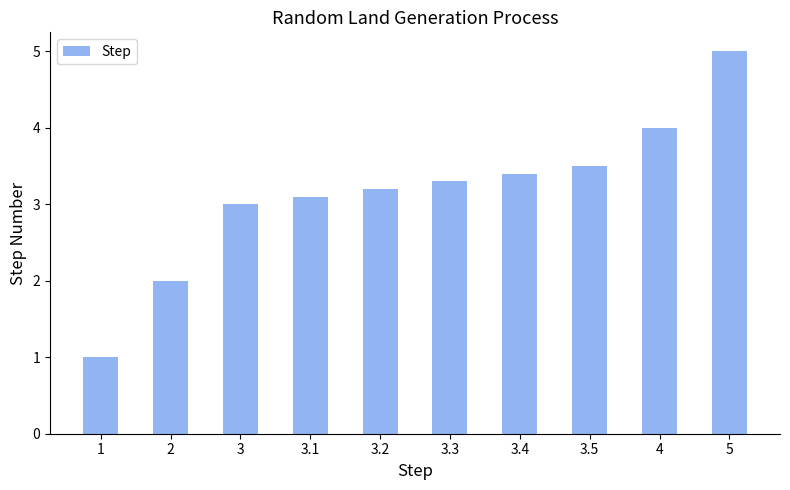

Reading left to right, list all the values displayed in this chart.

1=1.0	2=2.0	3=3.0	3.1=3.1	3.2=3.2	3.3=3.3	3.4=3.4	3.5=3.5	4=4.0	5=5.0